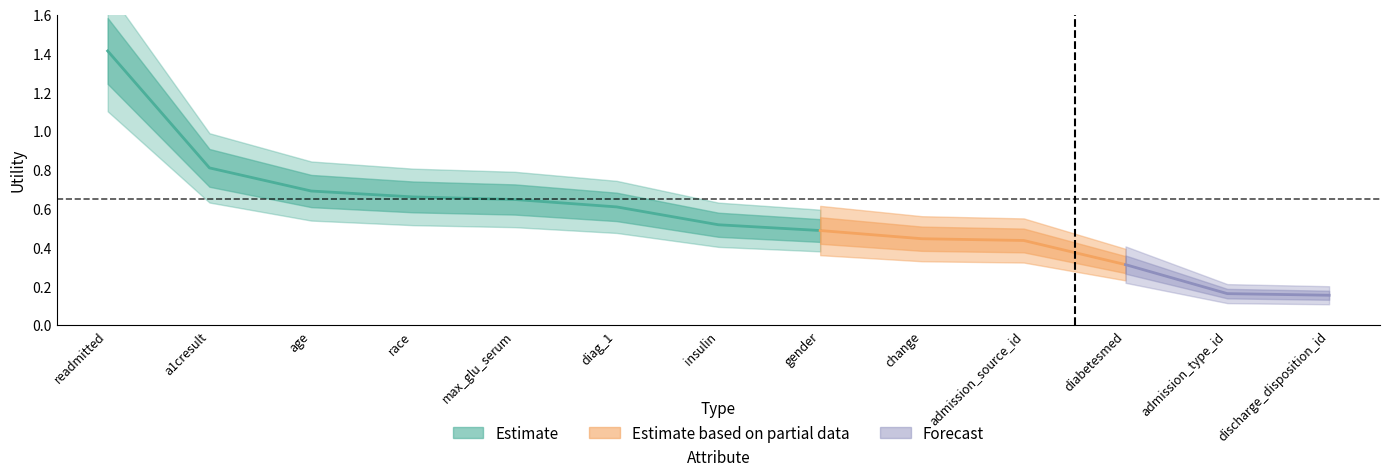

True or false: the data has more than 1 interior local peaks.

False